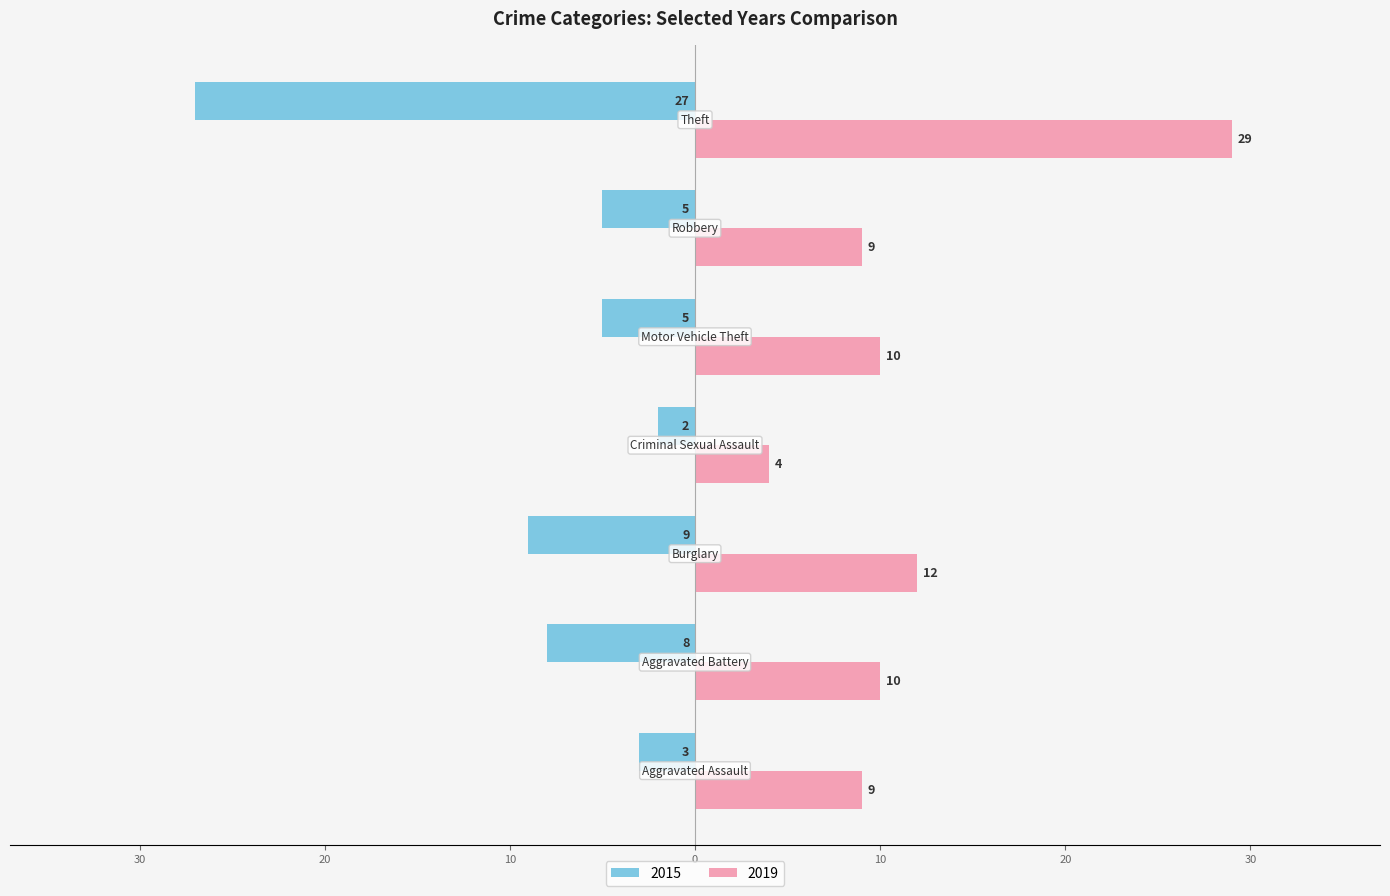

How many data points in 2019 are less than 10?

3